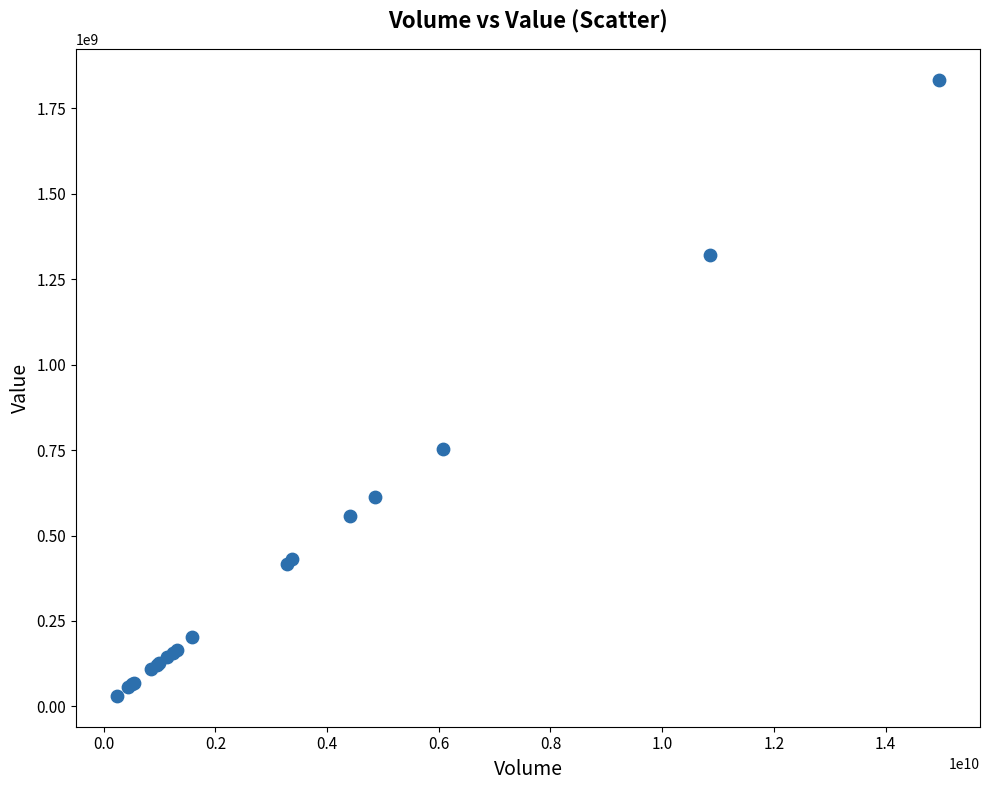

What Y value in the scatter plot is closest to 931786136?

754563170.0